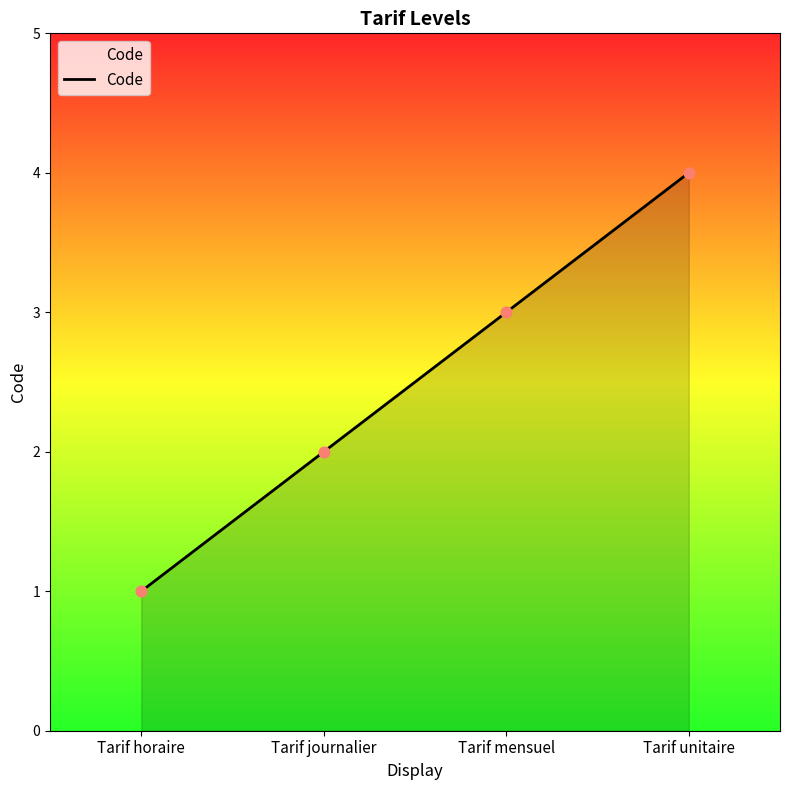

What is the change in value from Tarif journalier to Tarif mensuel?

+1